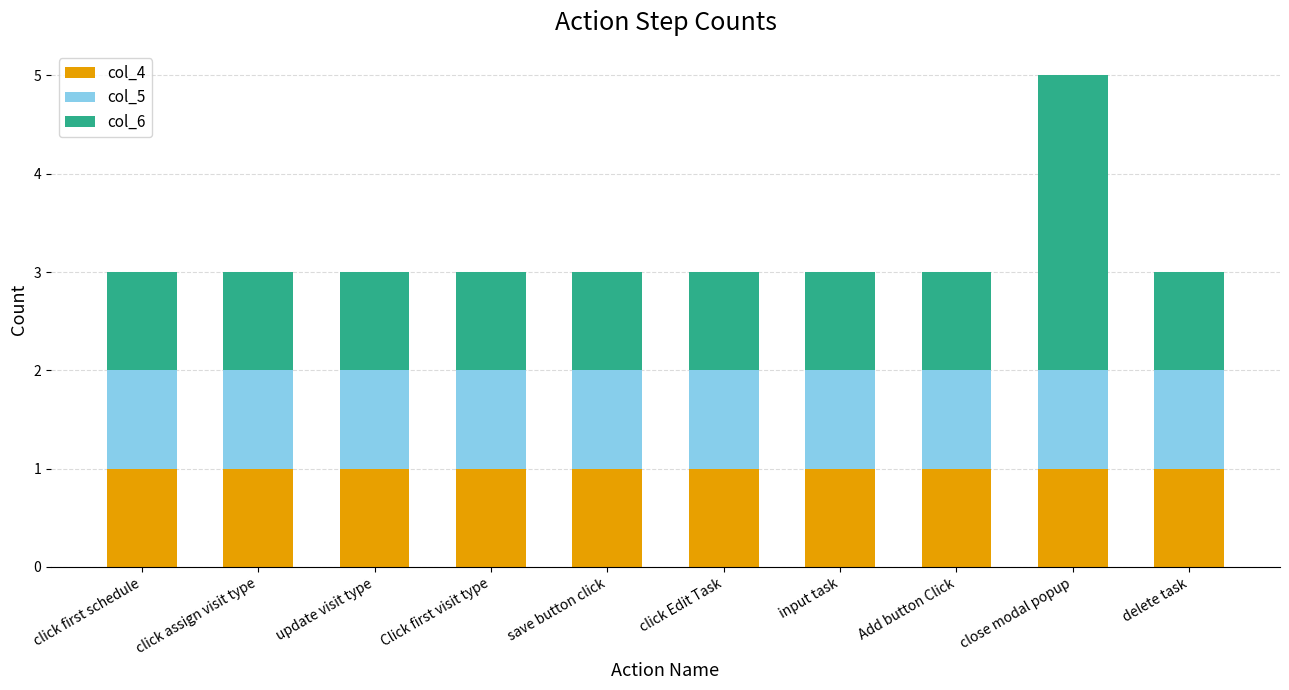

What is the total value across all series at Click first visit type?

3